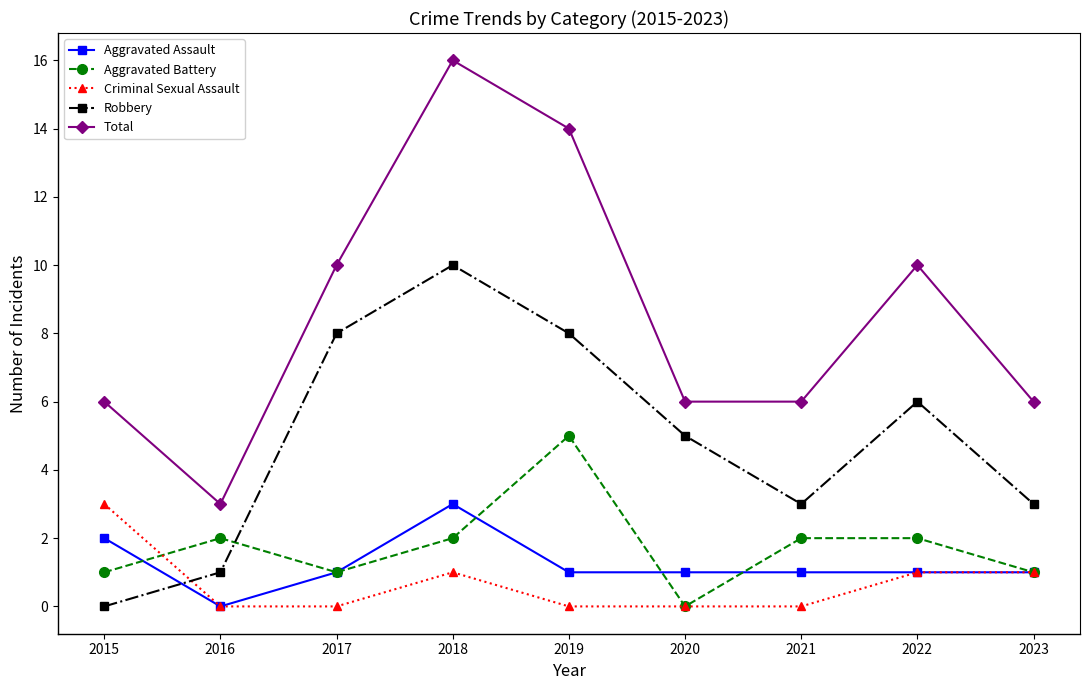

Reading left to right, list all the values displayed in this chart.

Aggravated Assault: 2	0	1	3	1	1	1	1	1
Aggravated Battery: 1	2	1	2	5	0	2	2	1
Criminal Sexual Assault: 3	0	0	1	0	0	0	1	1
Robbery: 0	1	8	10	8	5	3	6	3
Total: 6	3	10	16	14	6	6	10	6